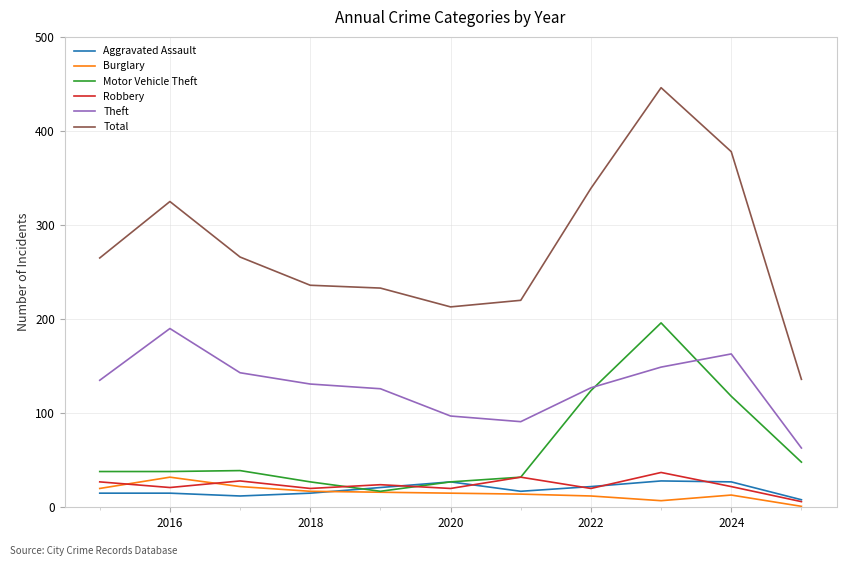

At how many categories does at least one series exceed 110?

11